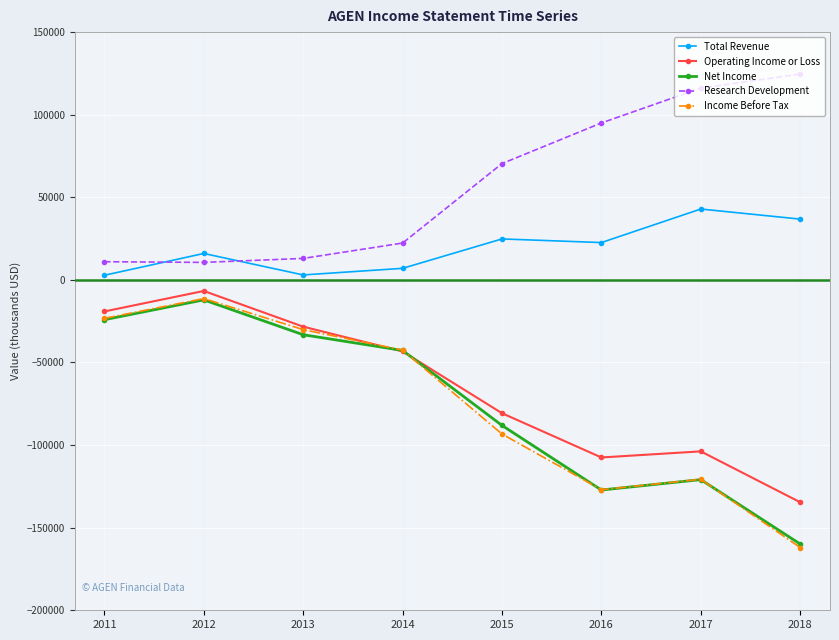

At which label is Operating Income or Loss closest to -70650?

2015